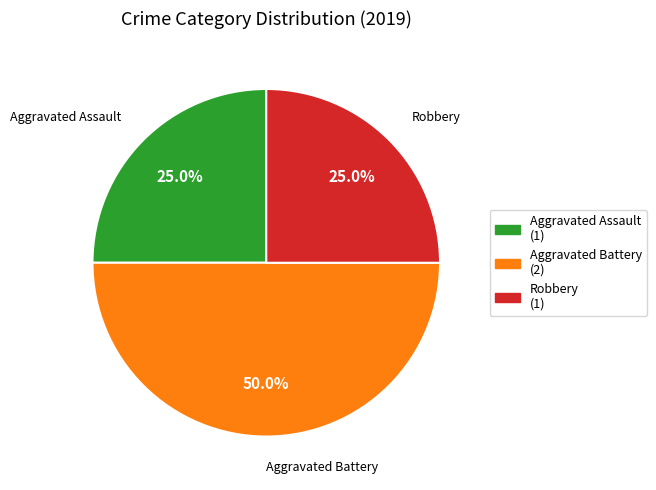

Which category has the biggest portion of the pie?

Aggravated Battery